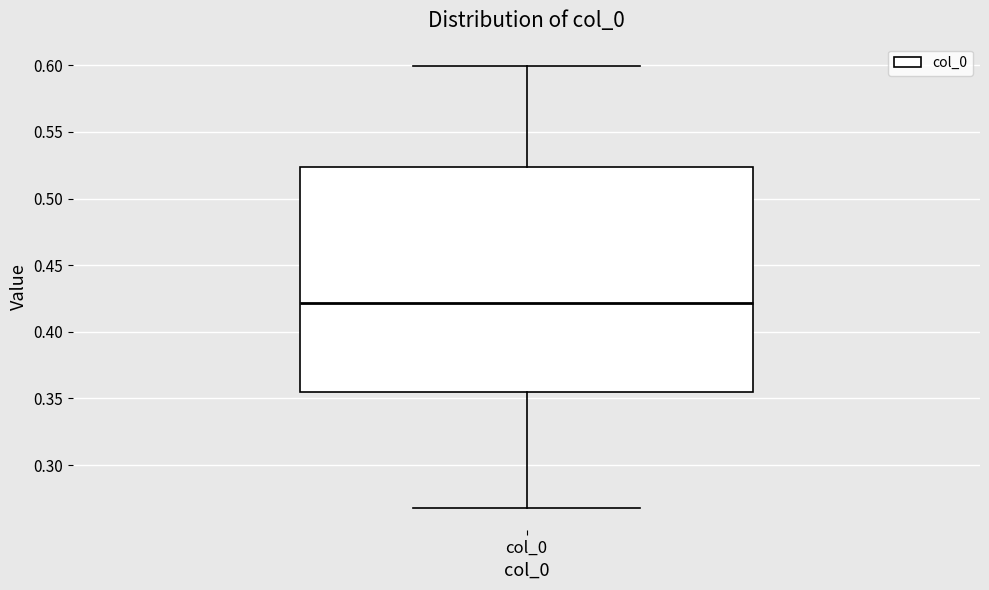

Where does the upper whisker of the box for col_0 end on the y-axis? The values are not printed on the chart, so give them approximately, as read against the axis.

0.600